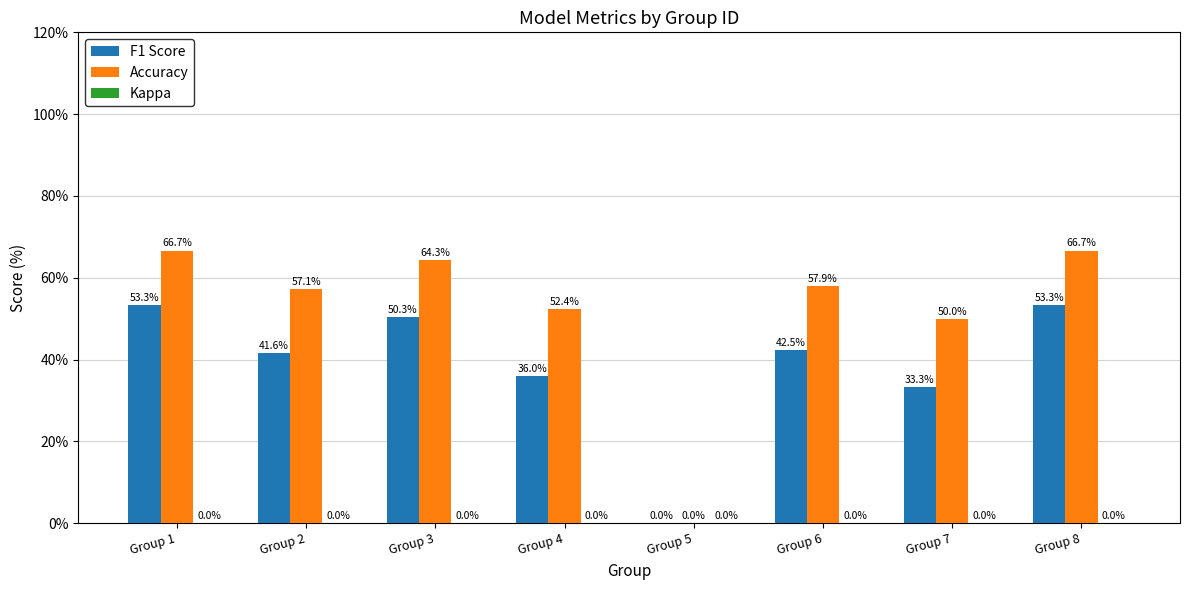

What is the sum of the Accuracy values at Group 4 and Group 8?

119.1